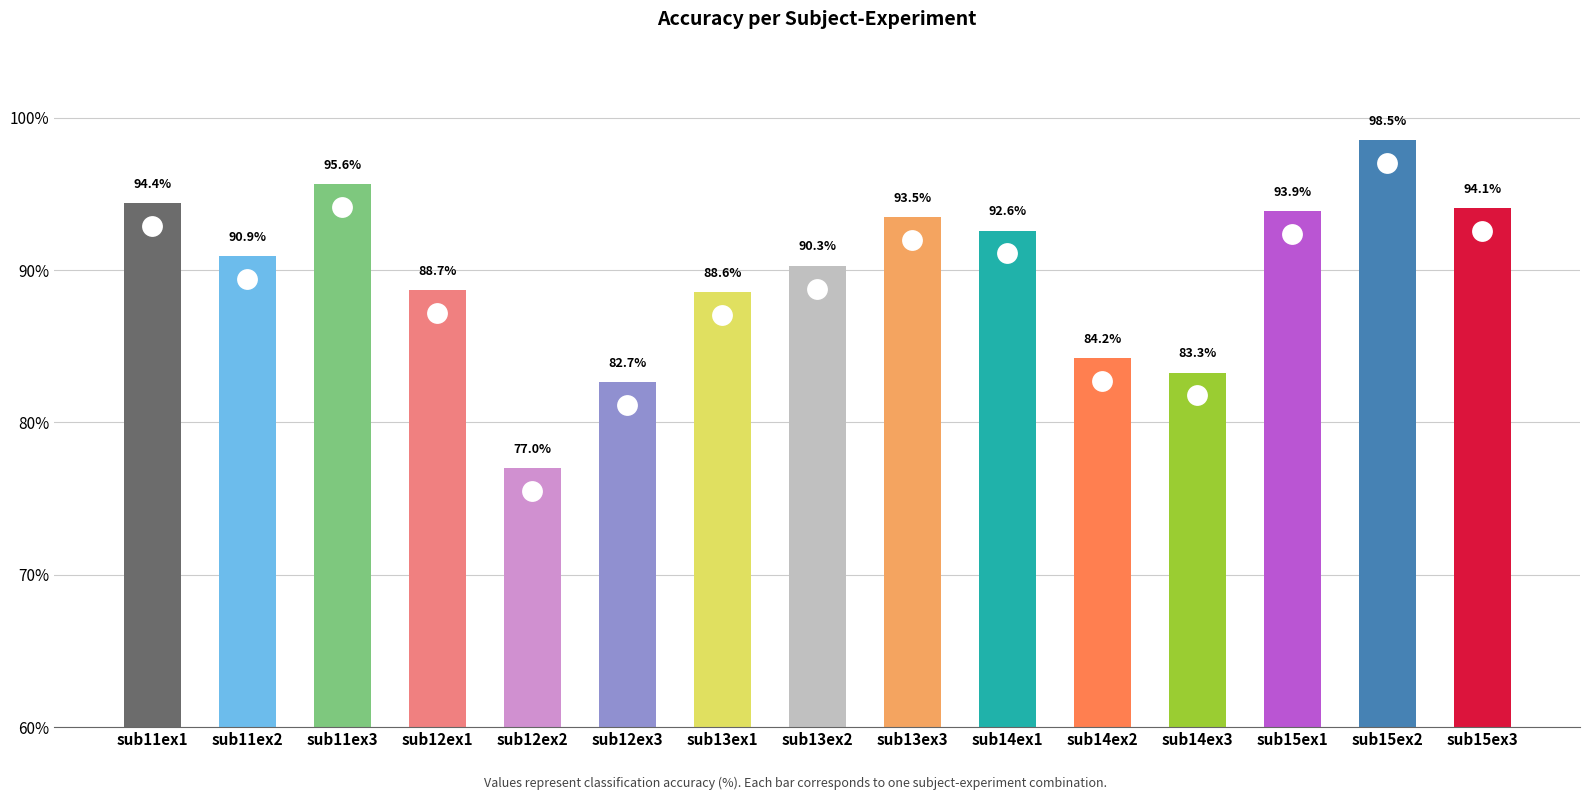

What value does the data have at sub14ex2?

84.2